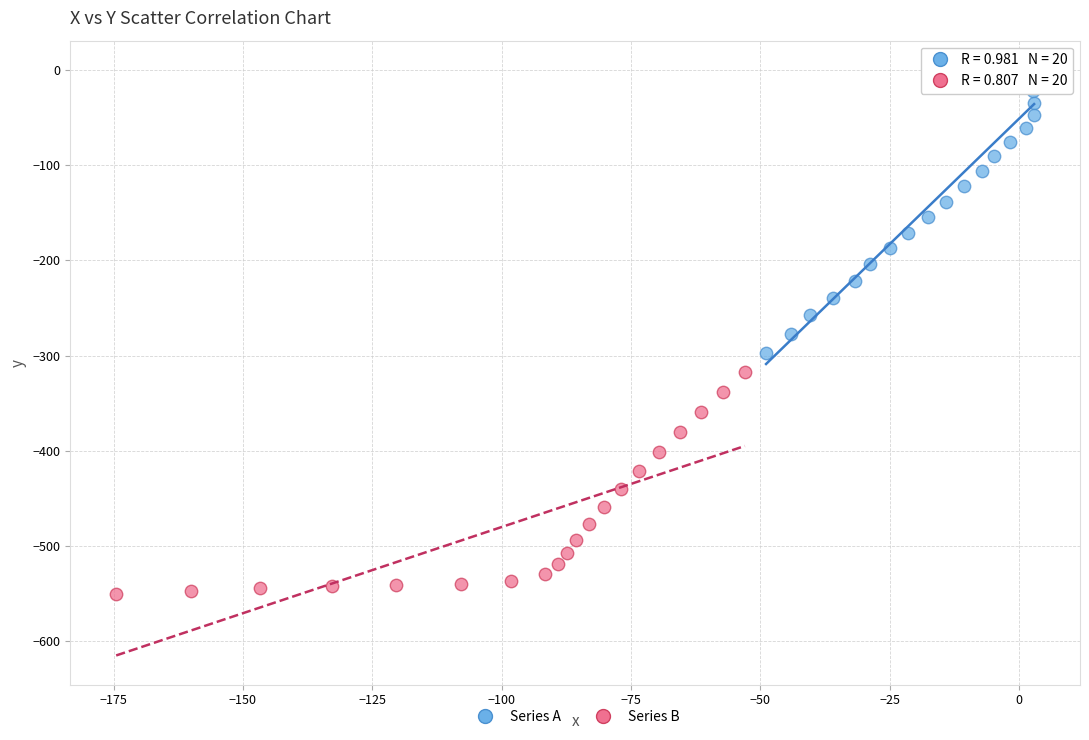

Which series has the largest Y range (max minus min)?

Series A